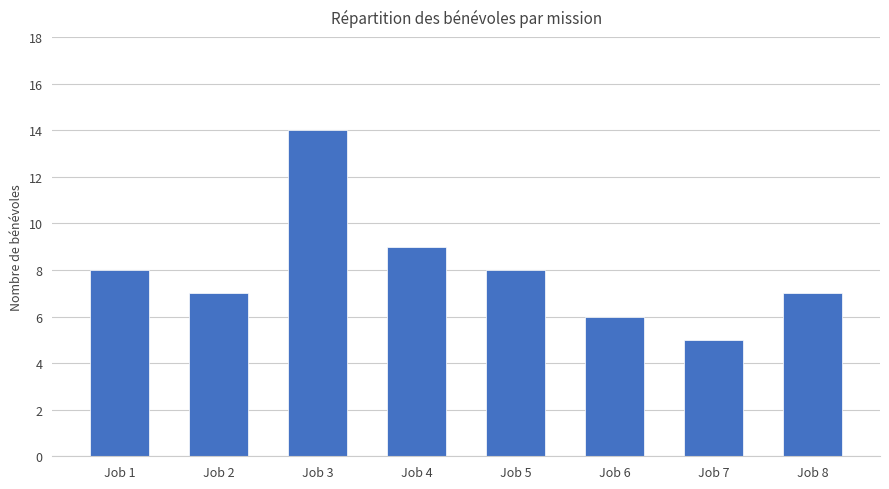

Approximately how many times larger is the value at Job 7 compared to Job 8?

0.7